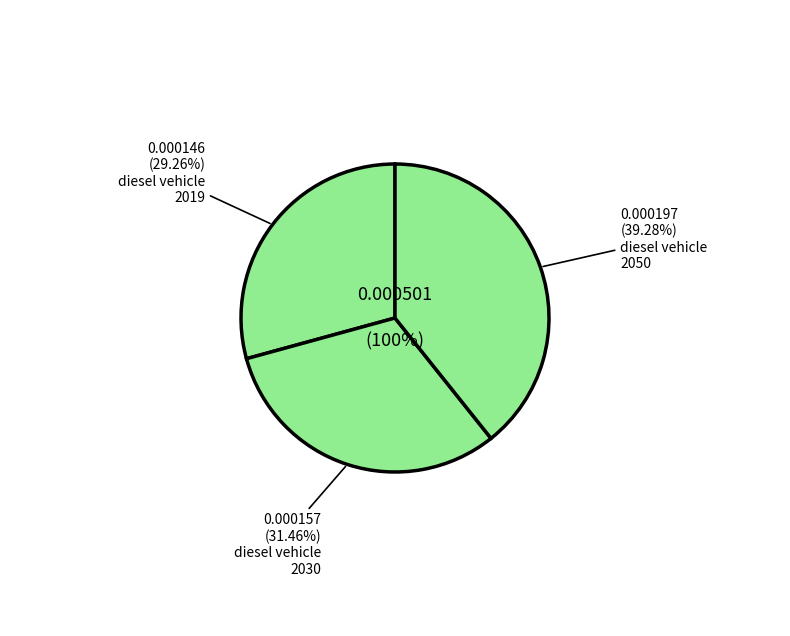

What is the total percentage of diesel vehicle (2019) and diesel vehicle (2050)?

68.5%